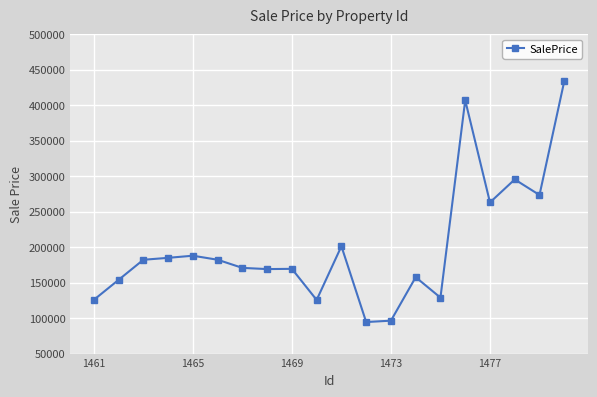

True or false: the data has more than 1 interior local peaks.

True